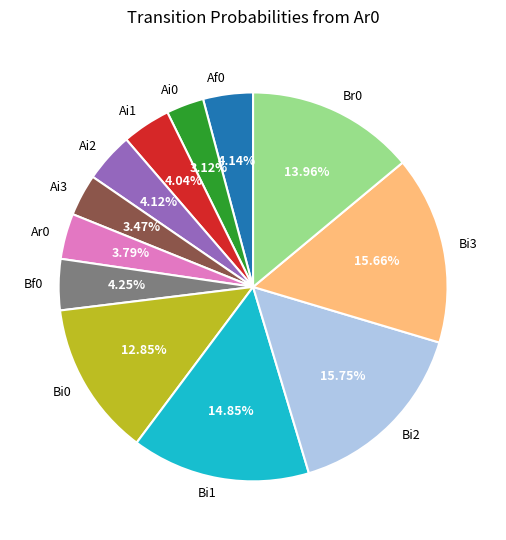

How many slices are in this pie chart?

12